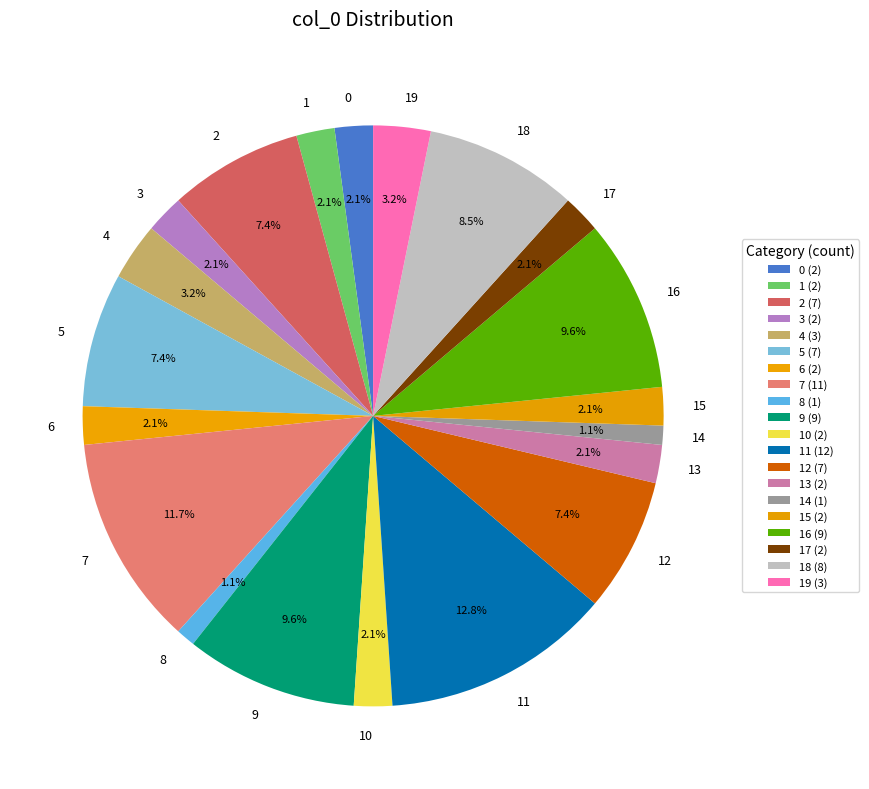

Which slice is the largest?

11